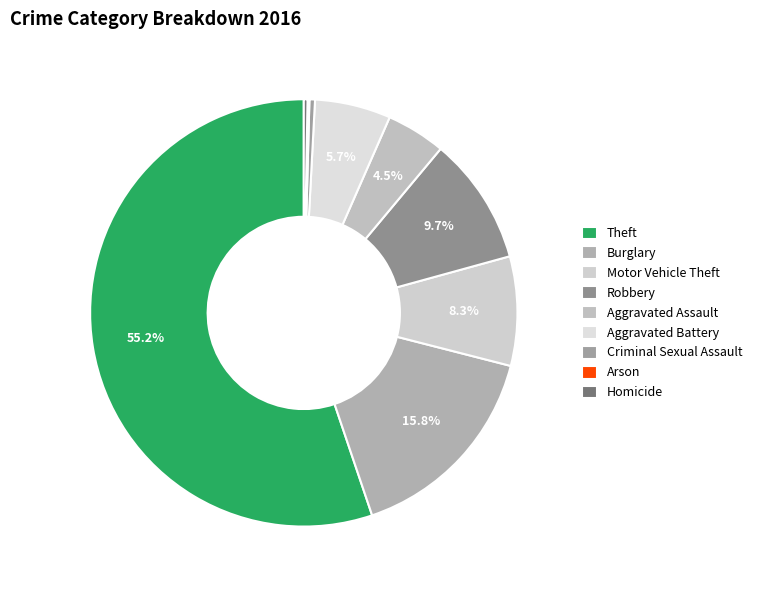

Which has a higher value, Criminal Sexual Assault or Aggravated Assault?

Aggravated Assault